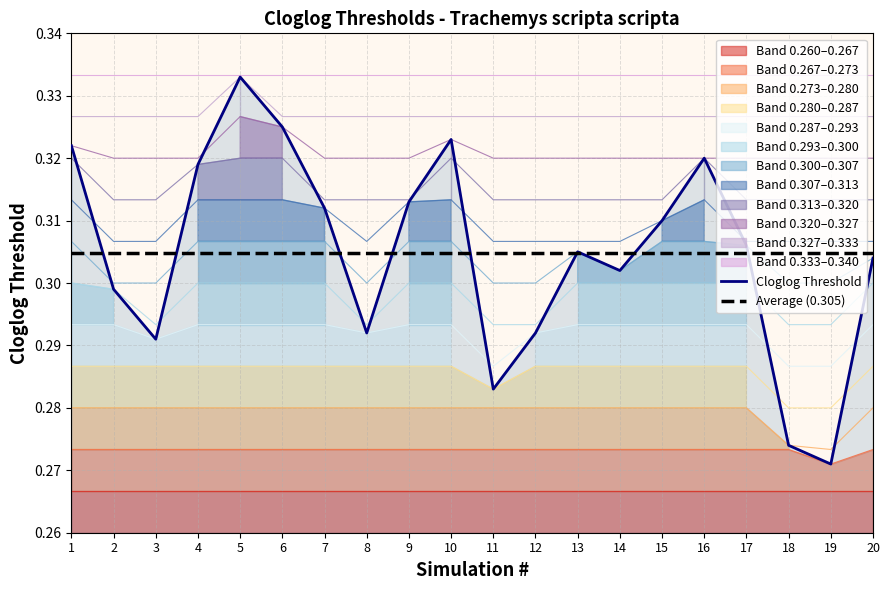

How many interior local valleys does the Cloglog Threshold series have?

5